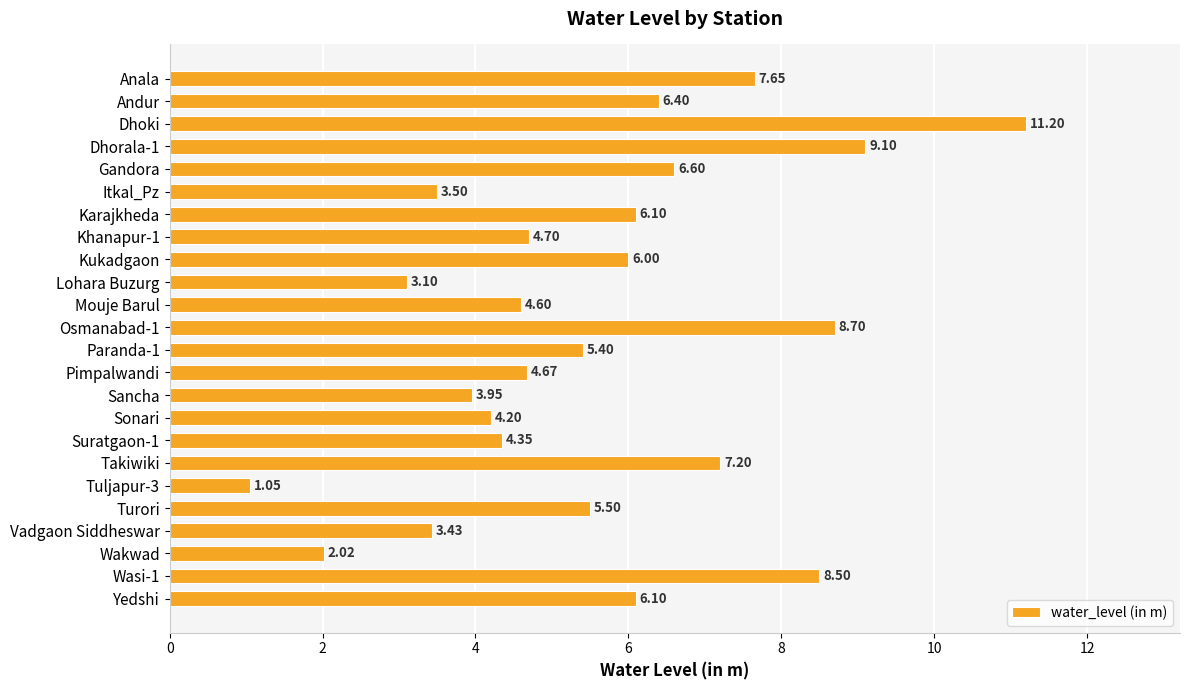

Approximately how many times larger is the value at Lohara Buzurg compared to Anala?

0.4